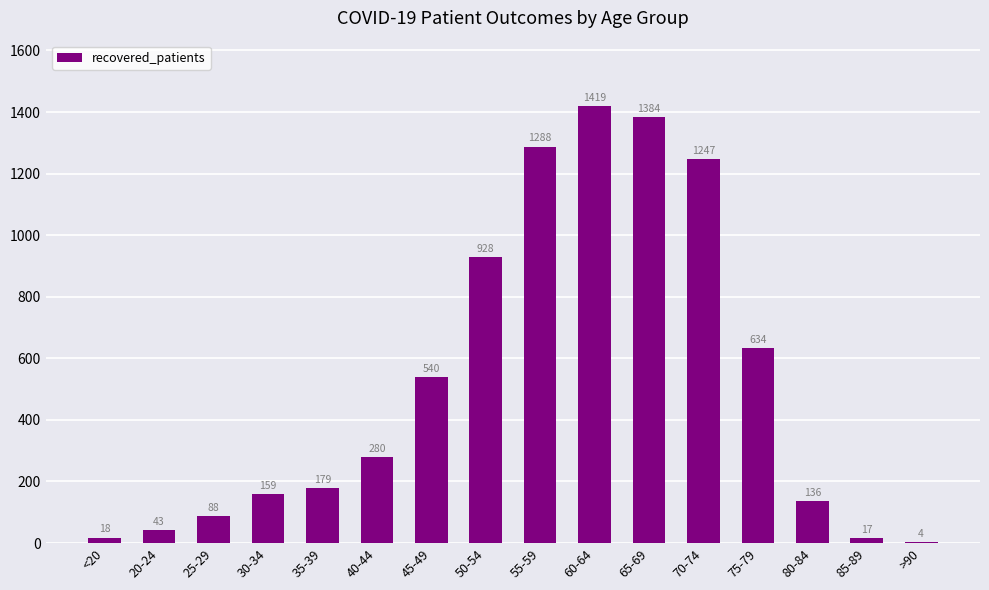

Is it true that the value at 55-59 is 1288?

True